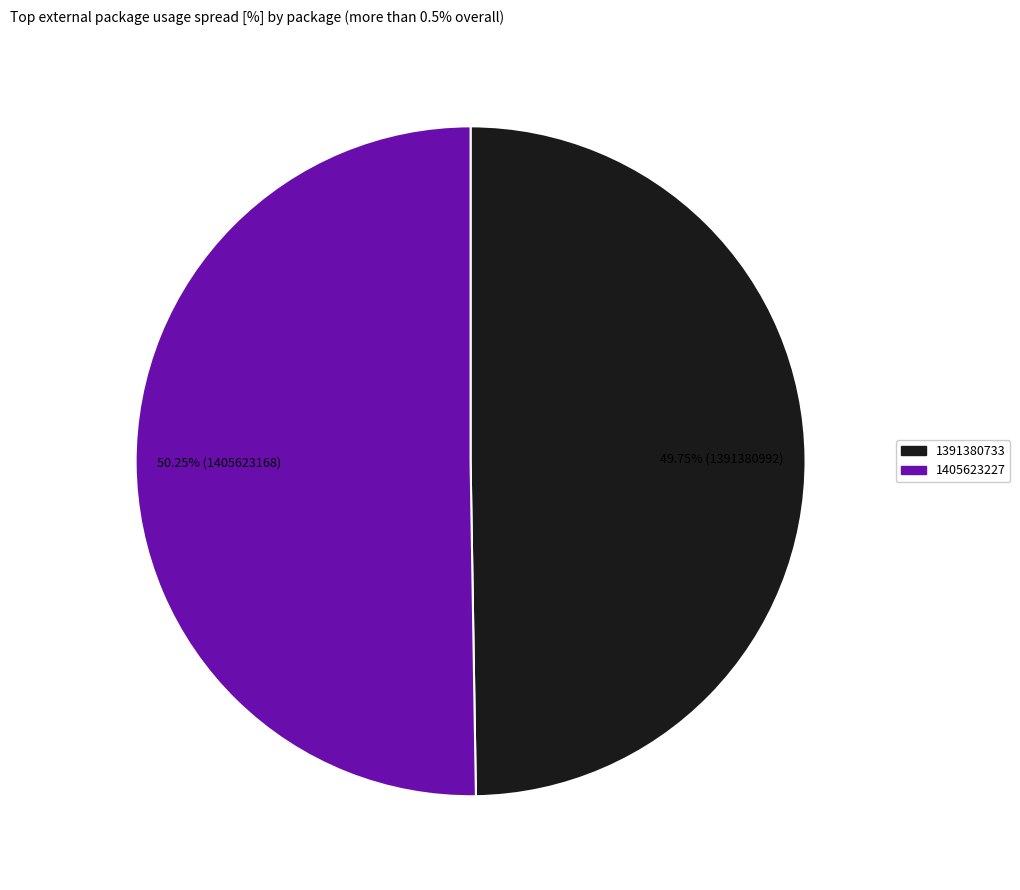

Do 1391380733 and 1405623227 together represent more than half of the pie?

Yes